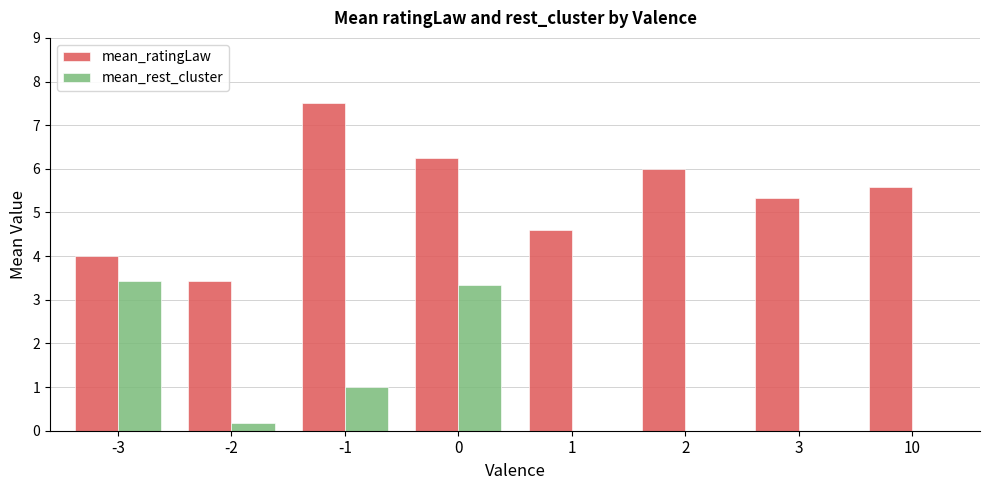

Where does the mean_ratingLaw series first go above 5?

-1